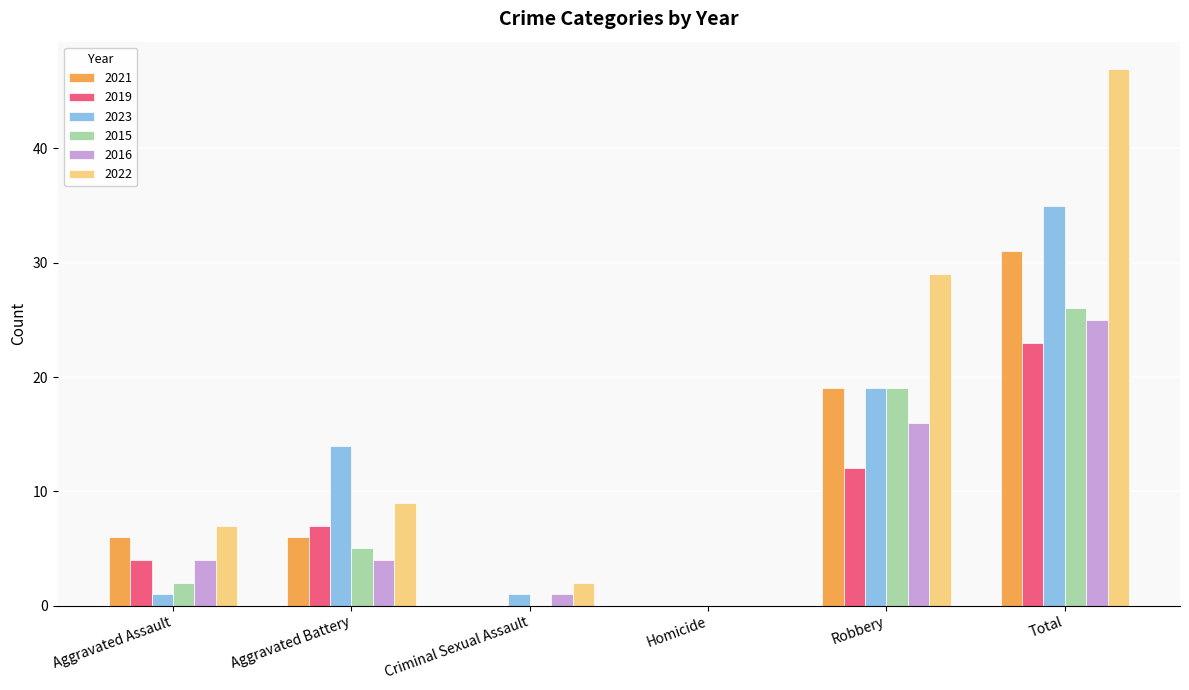

Reading left to right, list all the values displayed in this chart.

2021: 6	6	0	0	19	31
2019: 4	7	0	0	12	23
2023: 1	14	1	0	19	35
2015: 2	5	0	0	19	26
2016: 4	4	1	0	16	25
2022: 7	9	2	0	29	47